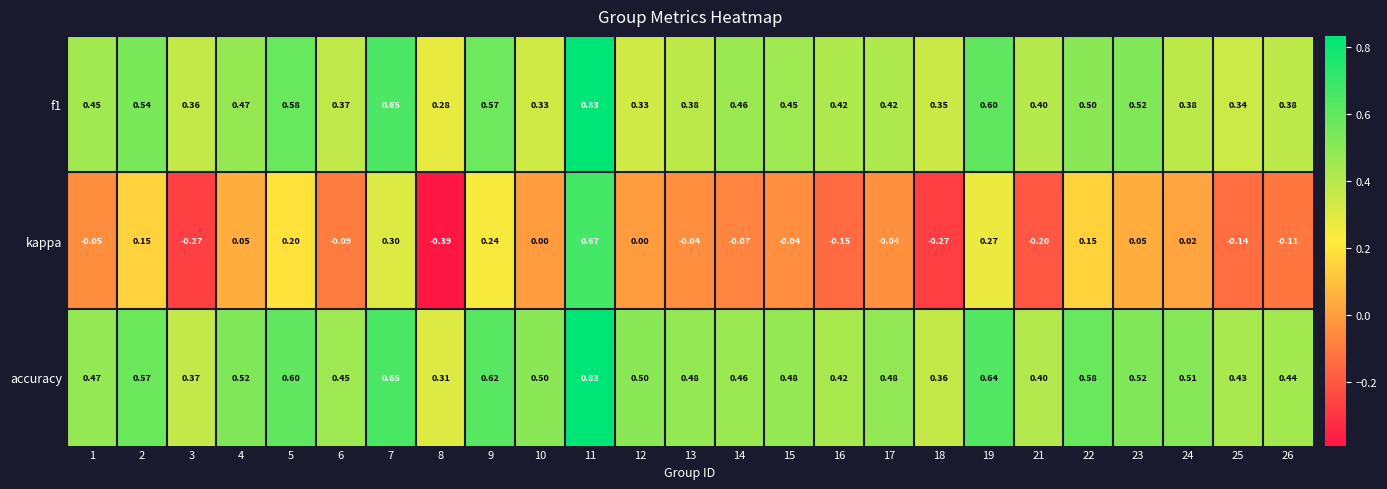

Which category has the lowest value across all series?

8